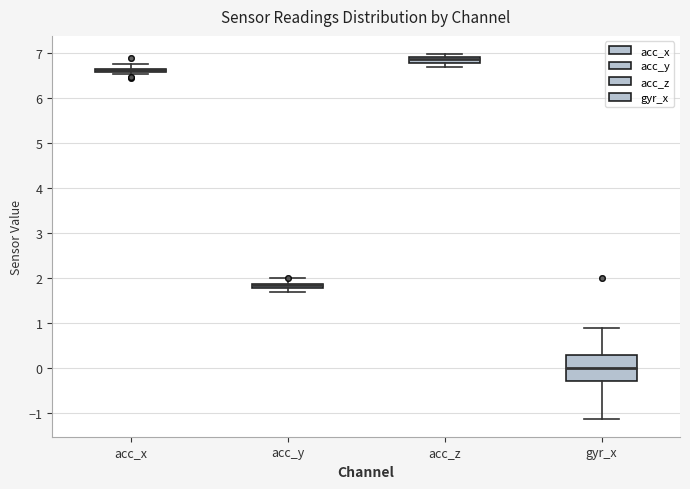

Where is the upper edge of the box for acc_z on the y-axis? The values are not printed on the chart, so give them approximately, as read against the axis.

6.9